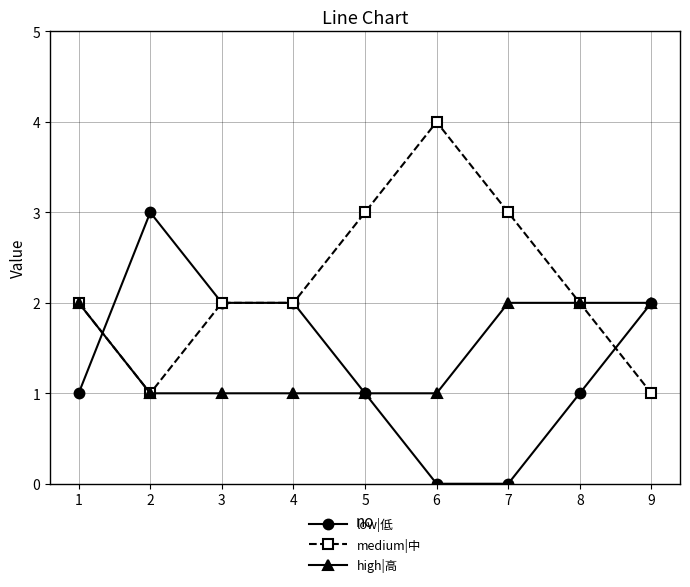

What is the value of the high|高 point at the 8th from the left?

2